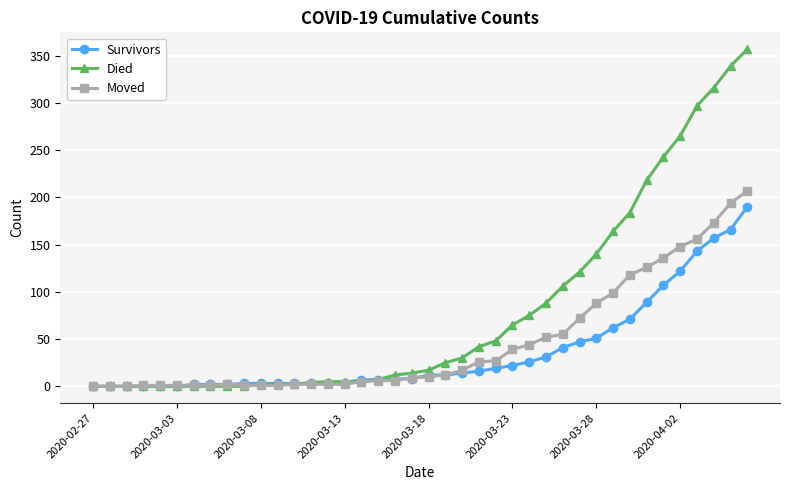

Which series has the largest range (max minus min)?

Died